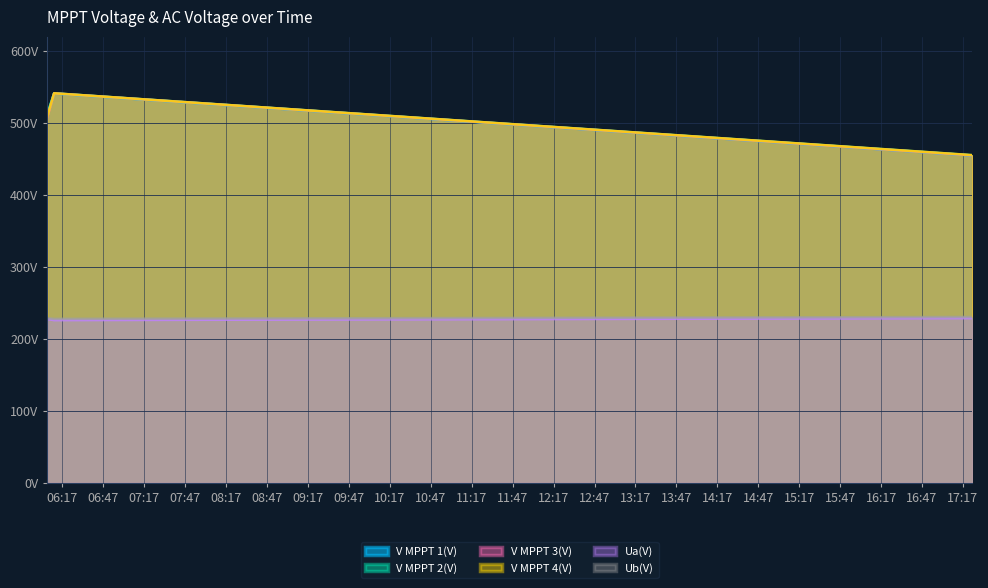

What is the label of the 2nd point from the left?

2025-07-10 06:10:52